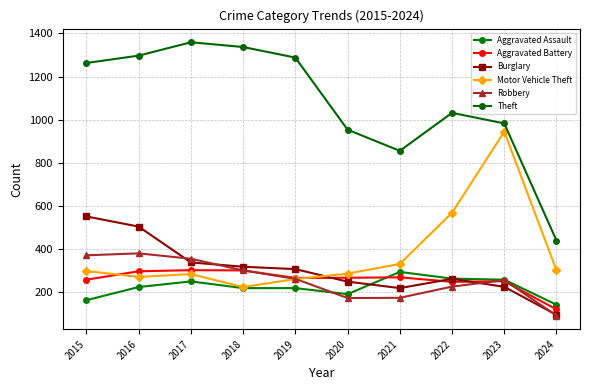

How many data points does each series have?

10